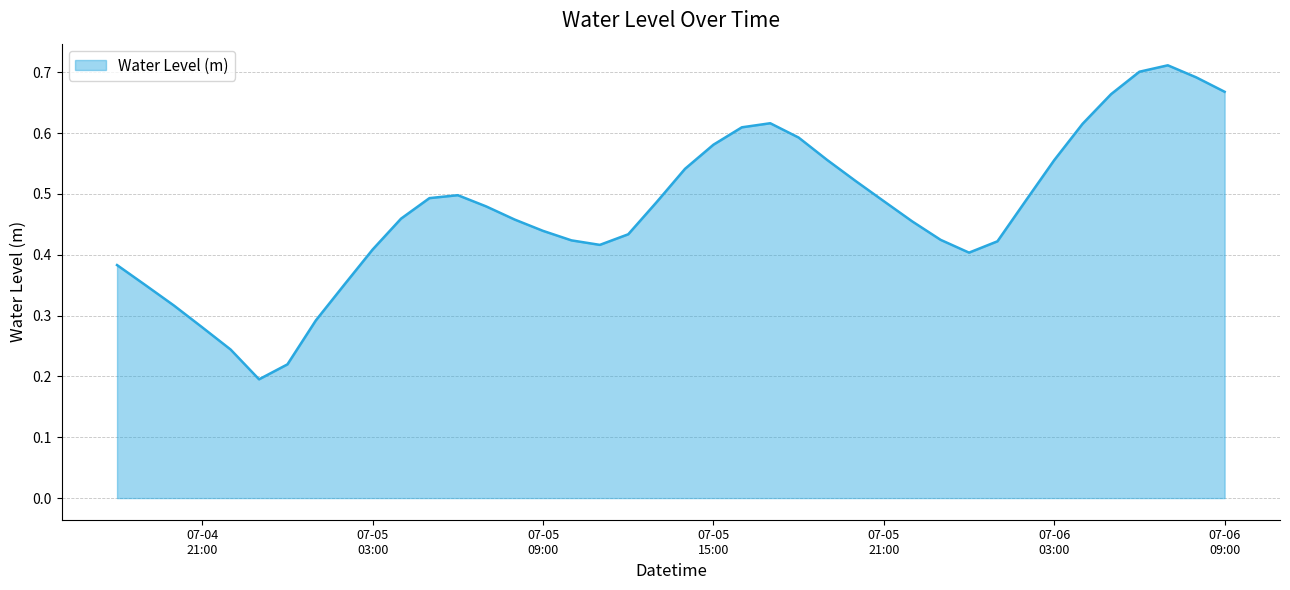

Reading left to right, transcribe all the data shown in this chart.

0.4	0.4	0.3	0.3	0.2	0.2	0.2	0.3	0.4	0.4	0.5	0.5	0.5	0.5	0.5	0.4	0.4	0.4	0.4	0.5	0.5	0.6	0.6	0.6	0.6	0.6	0.5	0.5	0.5	0.4	0.4	0.4	0.5	0.6	0.6	0.7	0.7	0.7	0.7	0.7